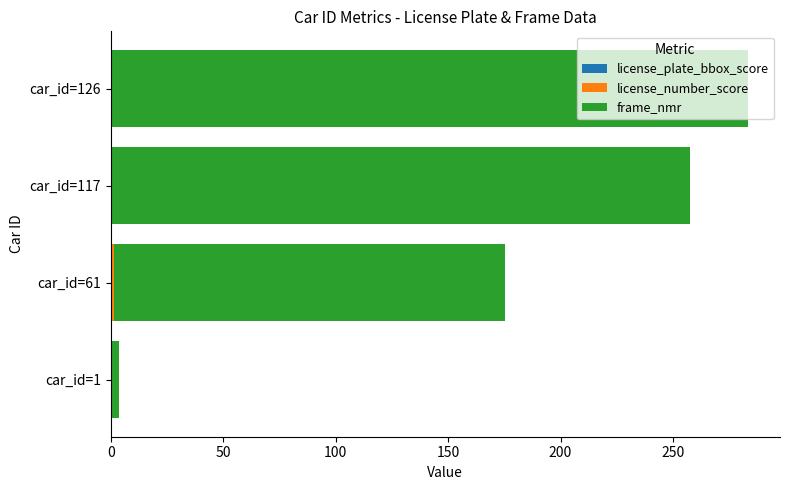

At which category is the sum across all series the highest?

car_id=126